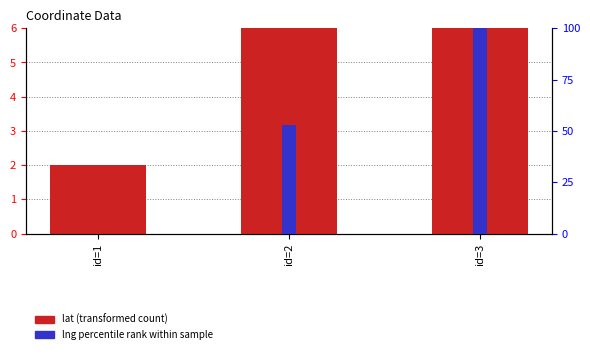

How many values in the lat (transformed count) series are below 13?

1